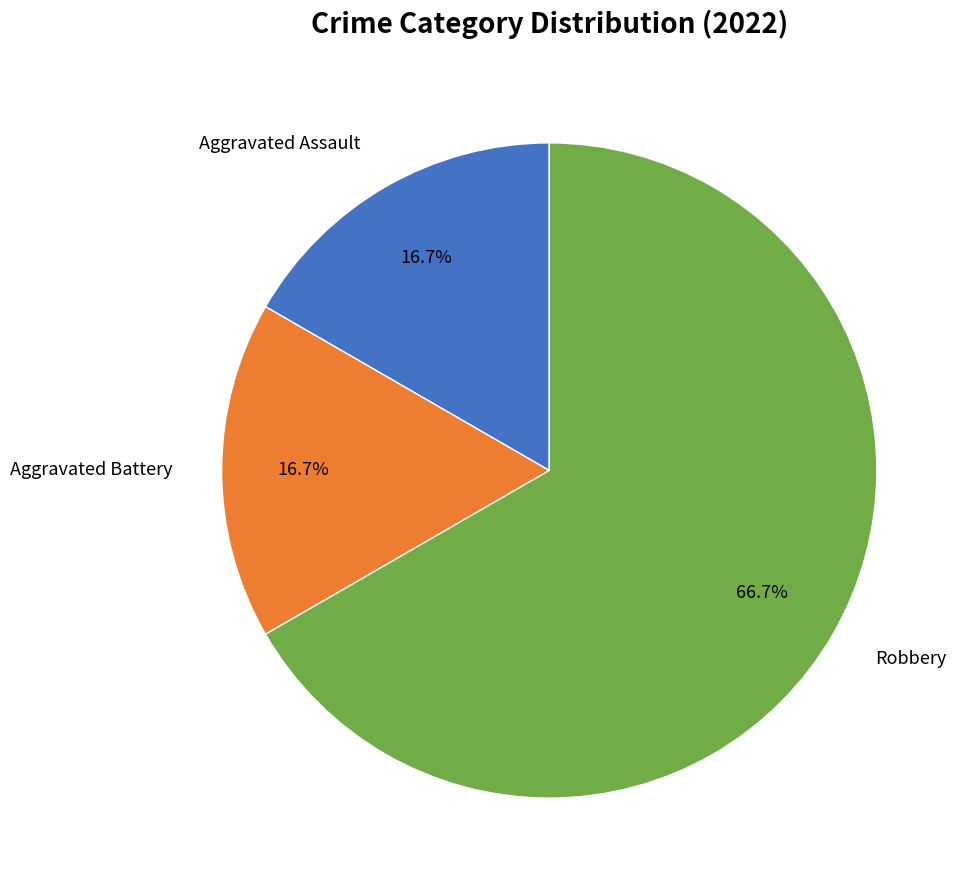

Is there a majority slice in this chart?

Yes